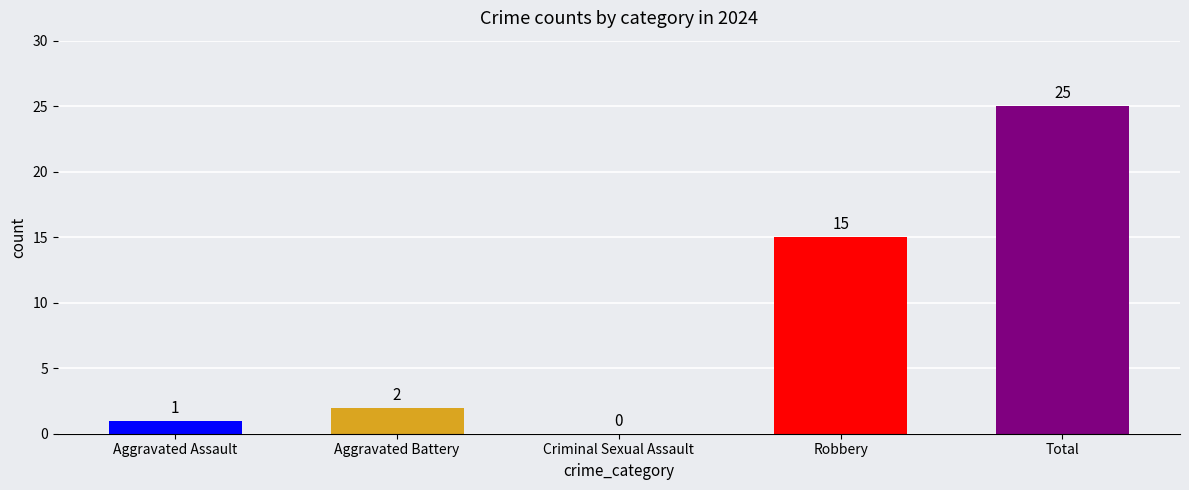

Reading left to right, what are all the values shown in this chart?

Aggravated Assault=1	Aggravated Battery=2	Criminal Sexual Assault=0	Robbery=15	Total=25